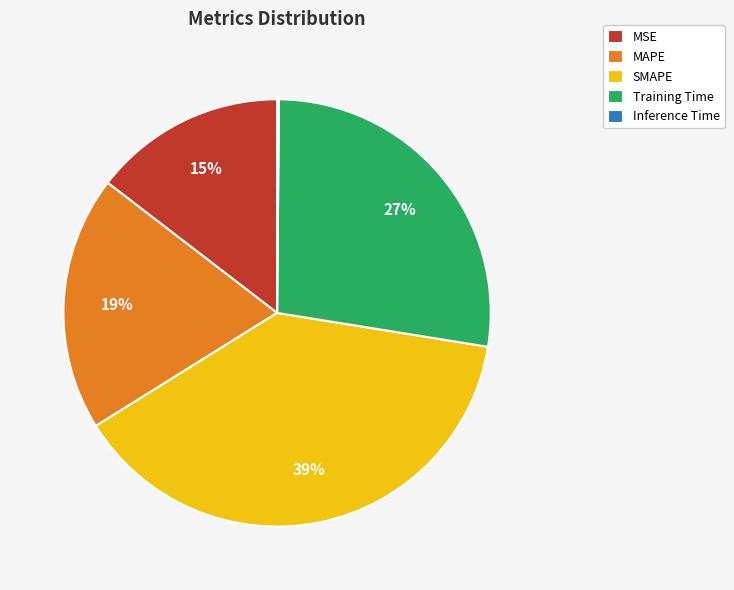

Do MSE and Training Time together represent more than half of the pie?

No